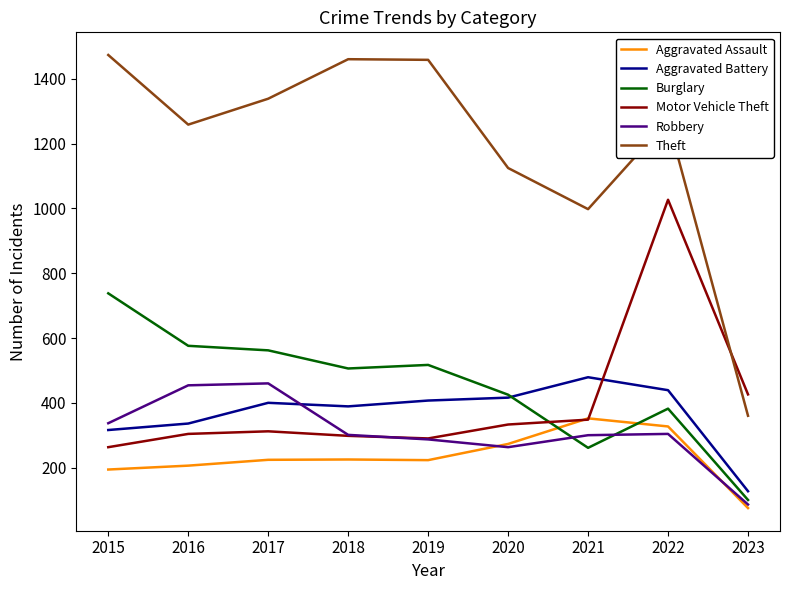

What is the difference between the Burglary values at 2016 and 2020?

151